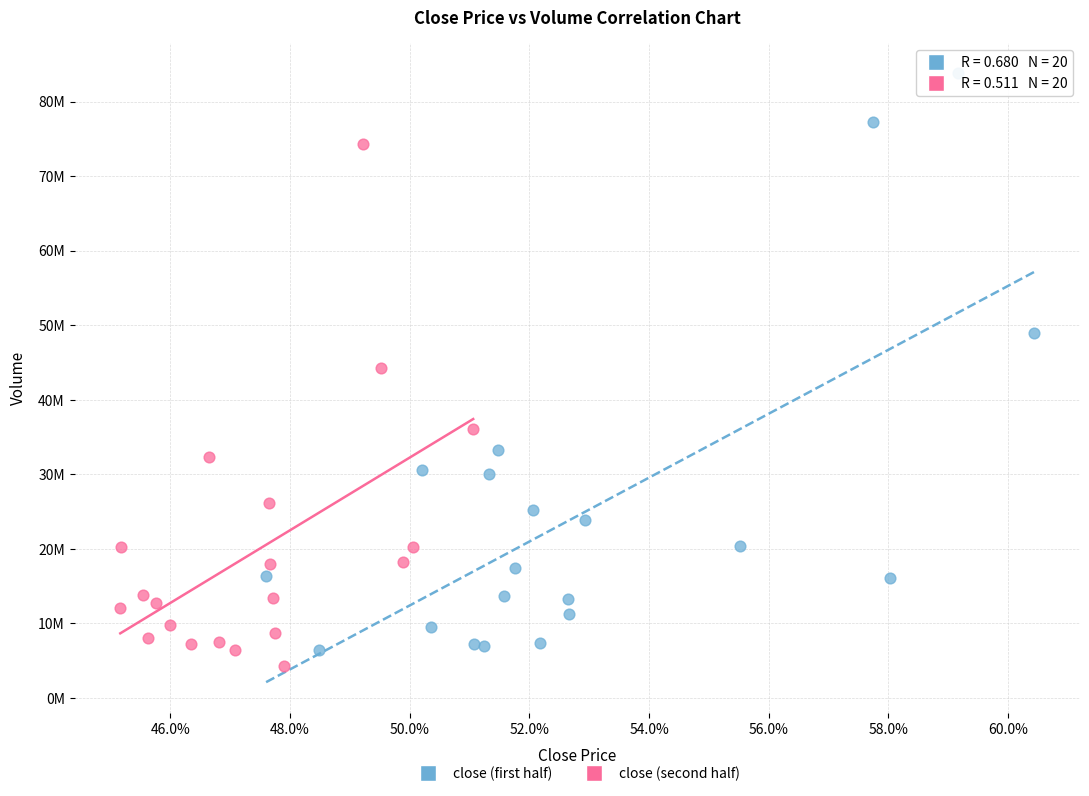

Which series contains the lowest Y value?

close (second half)